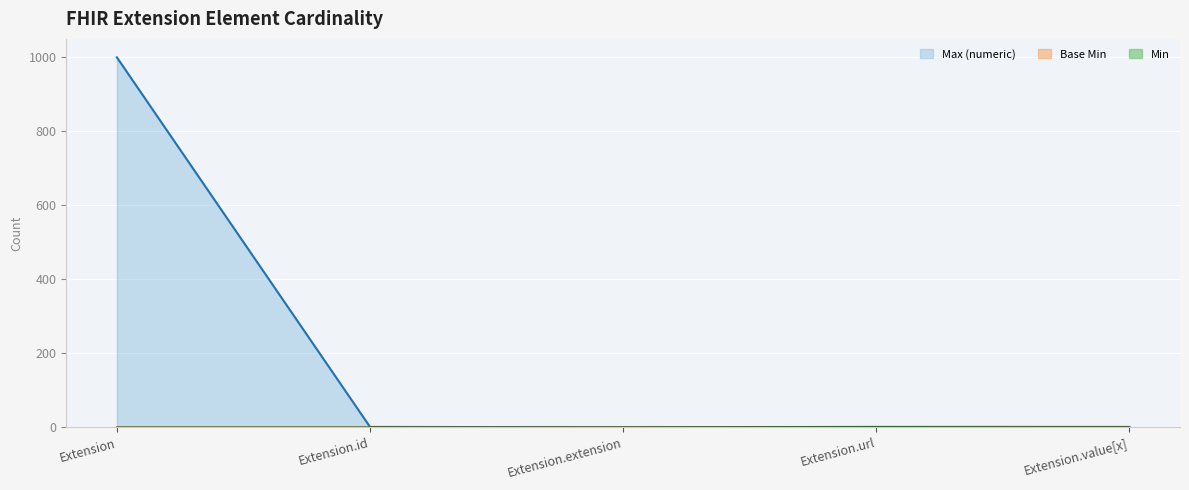

How many interior local peaks does the Min series have?

1